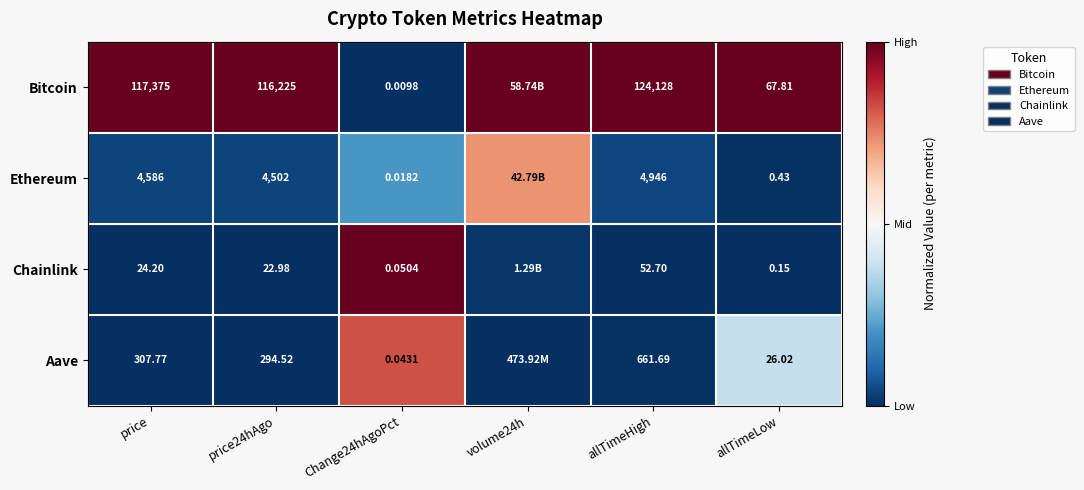

Which series changed the most between price and allTimeLow?

Bitcoin